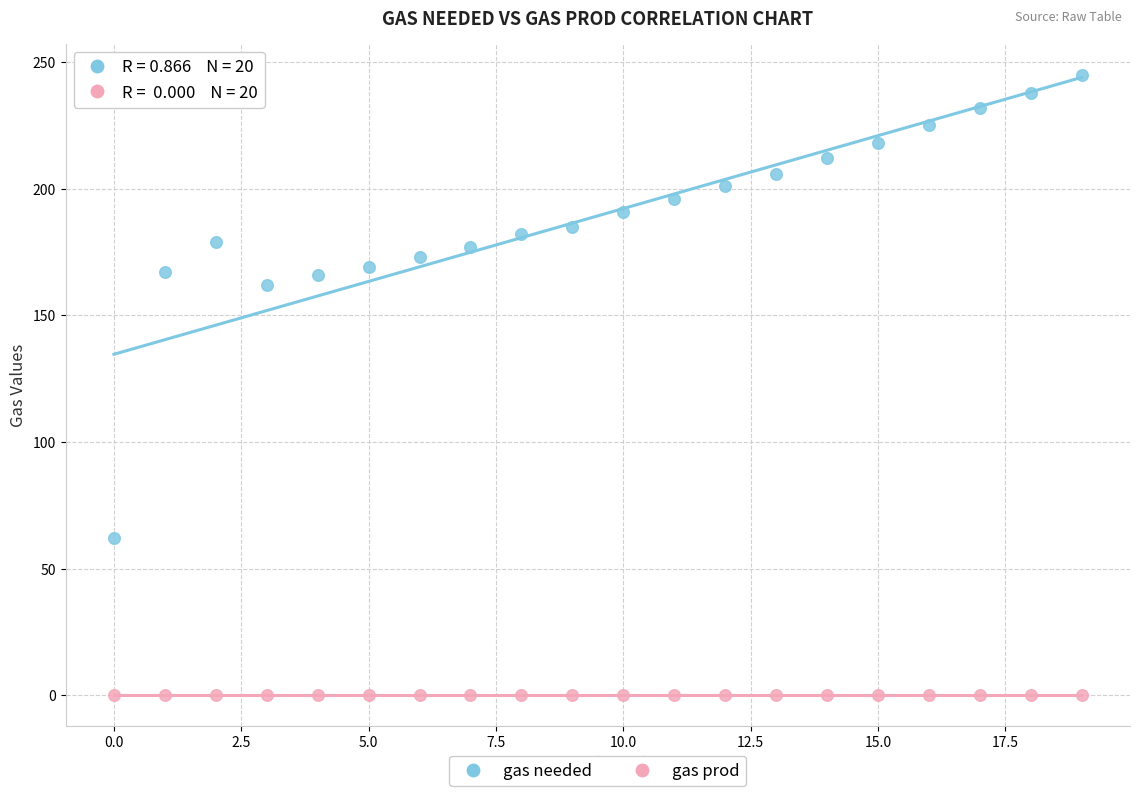

Which series contains the lowest Y value?

gas prod